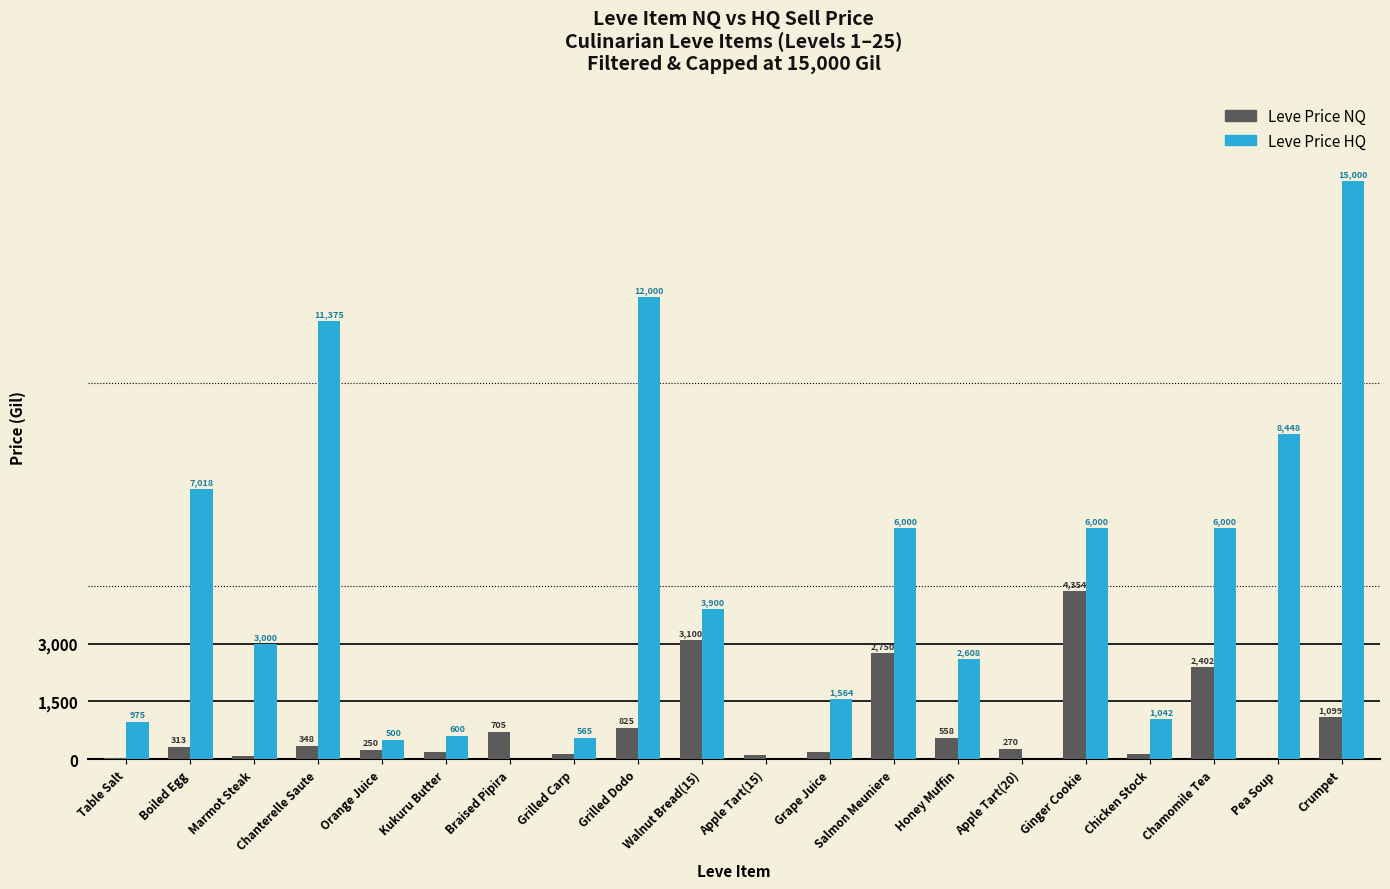

What is the sum of all Leve Price NQ values?

17849